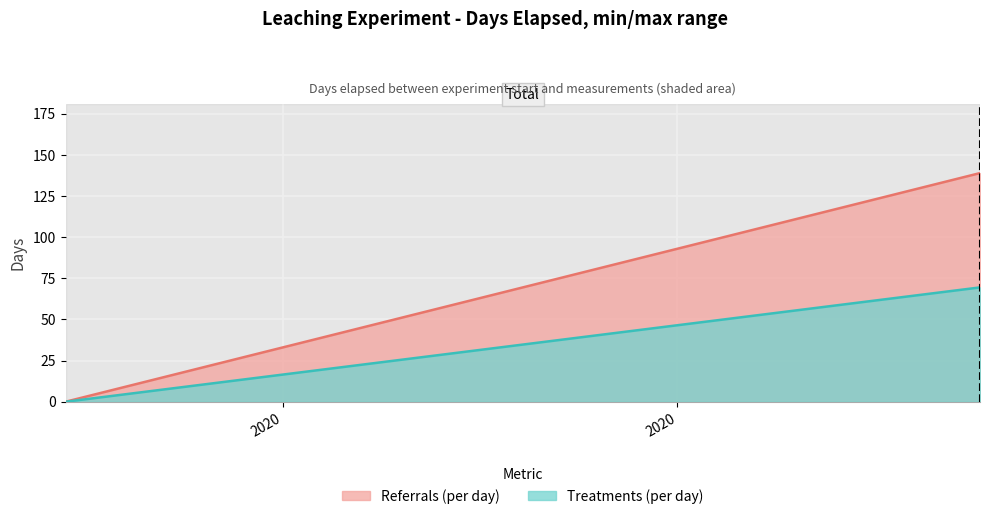

Where is the data nearest to the value 69?

2019-11-29